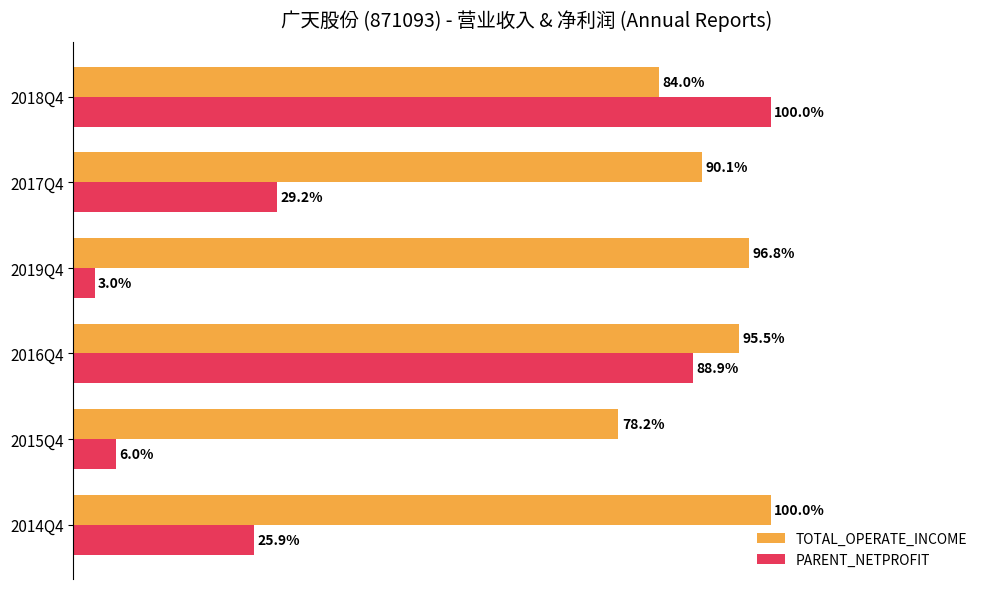

Where is TOTAL_OPERATE_INCOME nearest to the value 89?

2017Q4